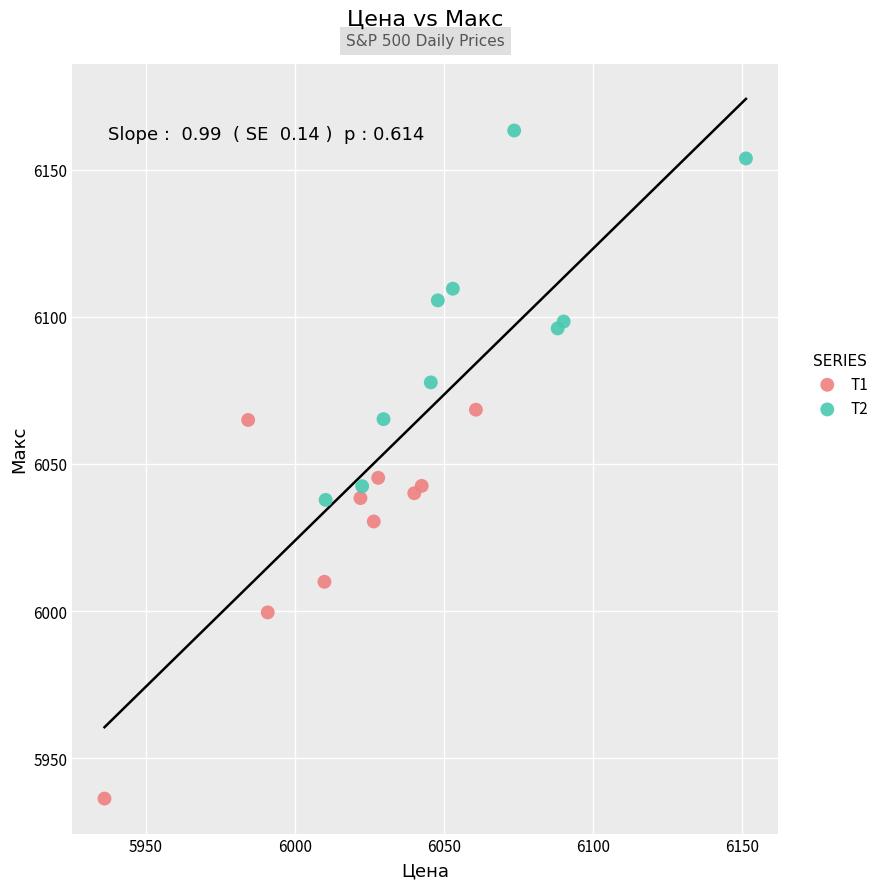

Which series contains the lowest Y value?

T1